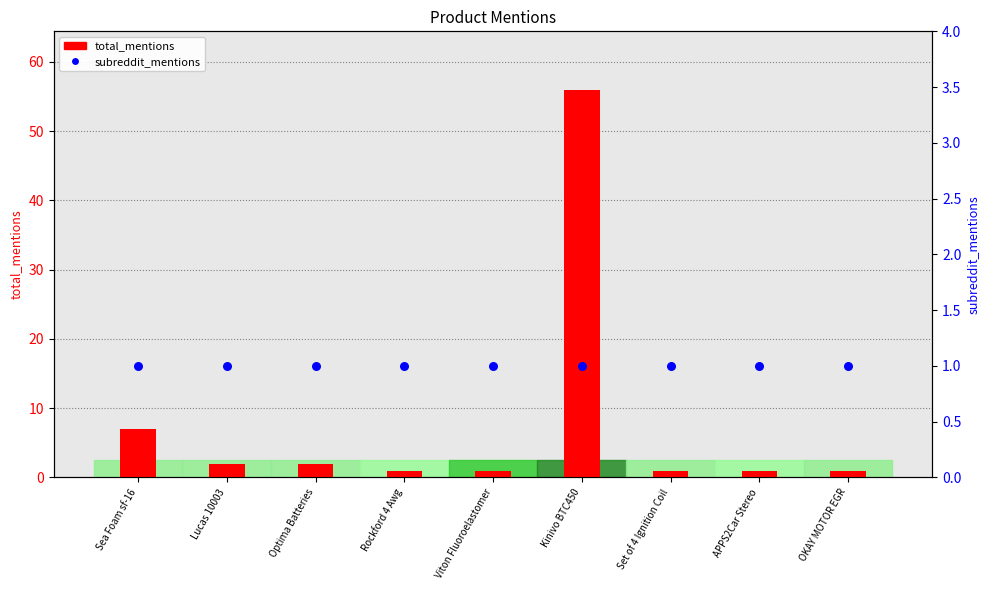

Which series reaches the minimum Y coordinate?

total_mentions